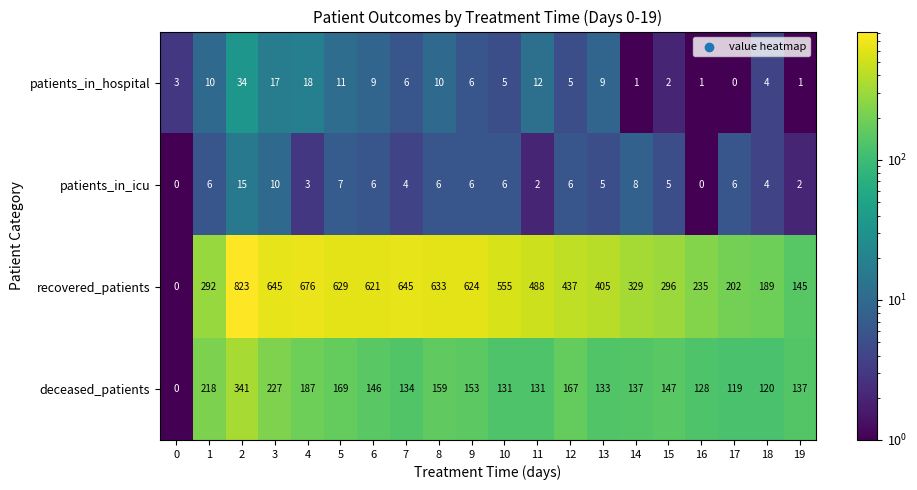

What value does the patients_in_icu series have at 2, to the nearest 5?

15